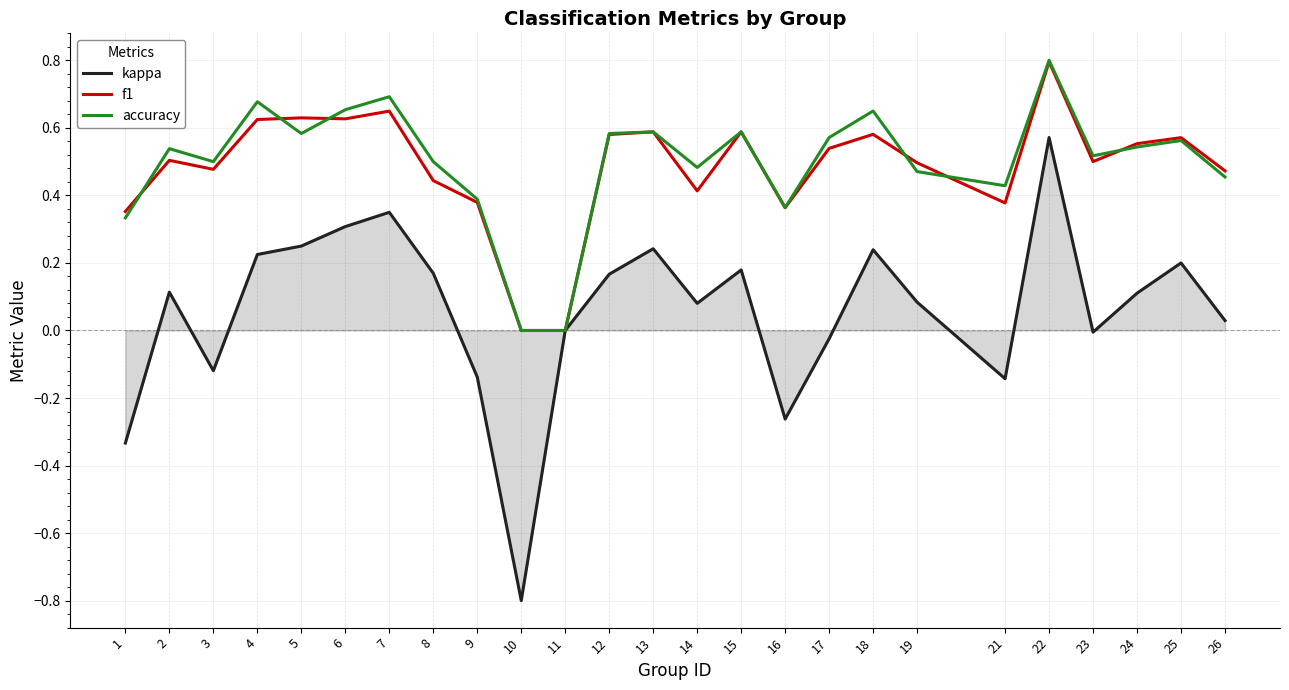

Which series has the largest range (max minus min)?

kappa